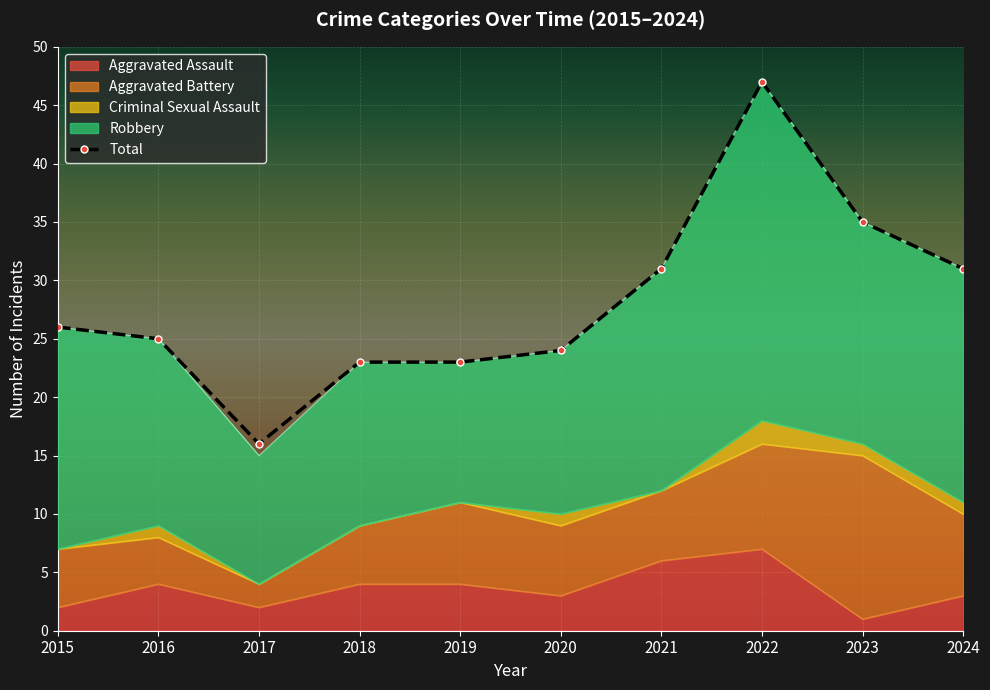

In Aggravated Assault, how many points are higher than both neighbors (excluding endpoints)?

2